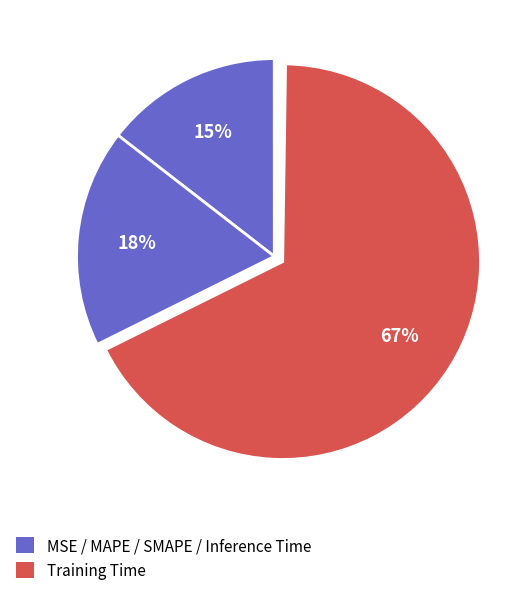

Does any single category account for the majority?

Yes